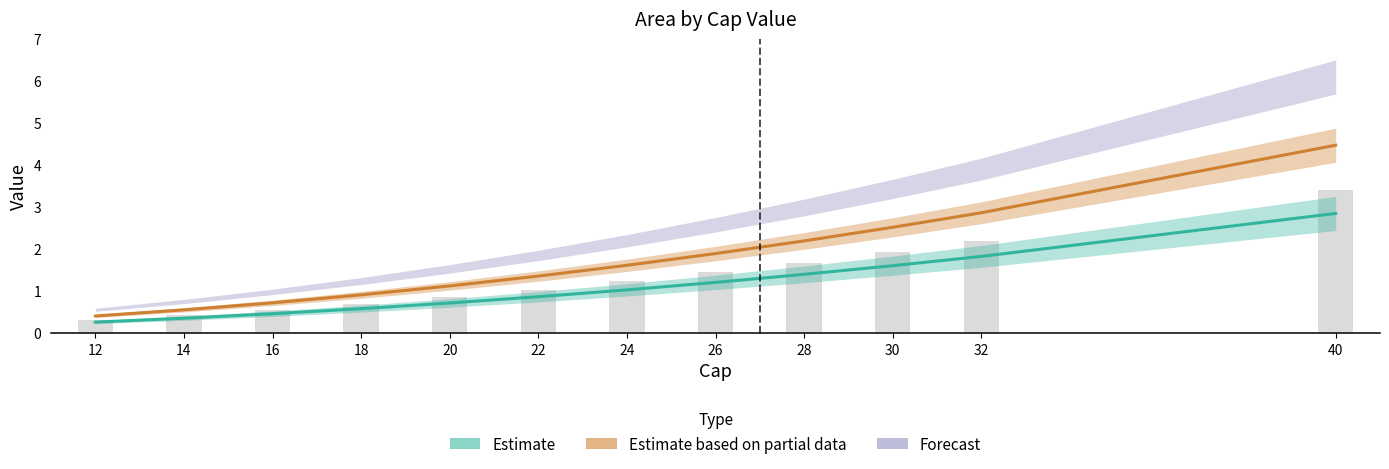

What is the value of the 5 bar at the 12th from the left?

2.8